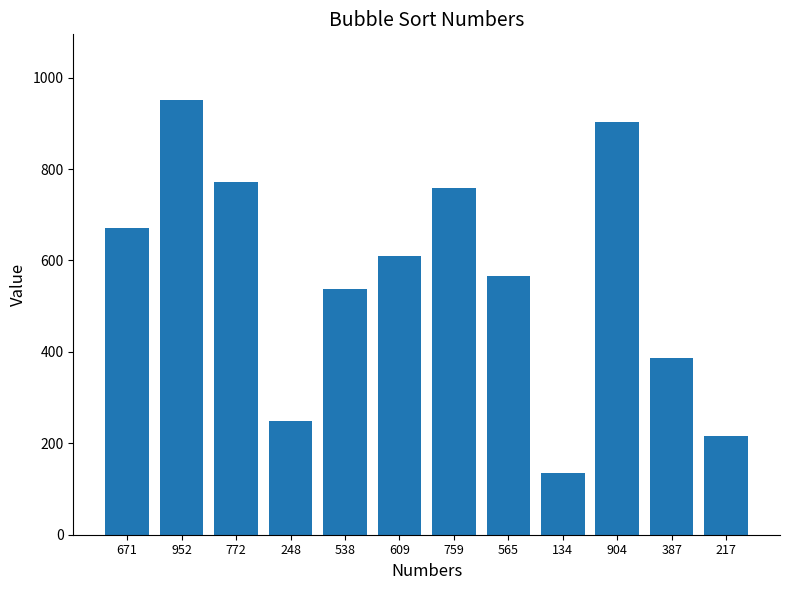

What is the average value?

563